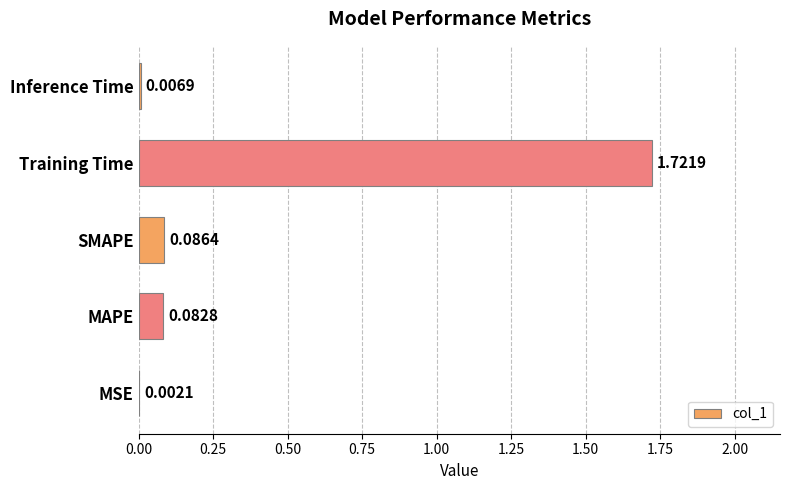

Where is the data nearest to the value 0?

MSE